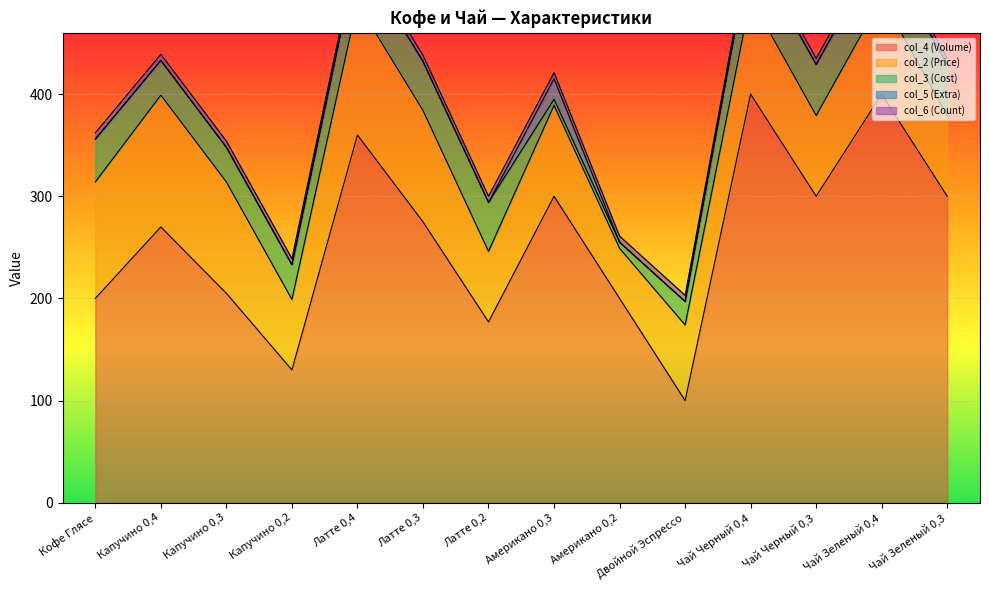

Which category has the lowest value across all series?

Кофе Глясе